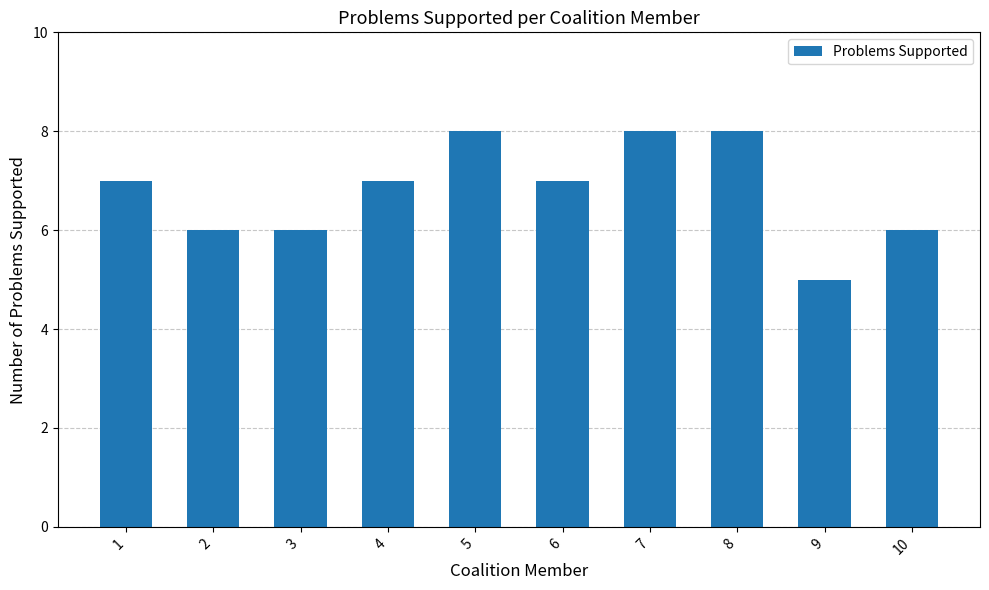

The chart shows a value of 7 at 4. True or false?

True